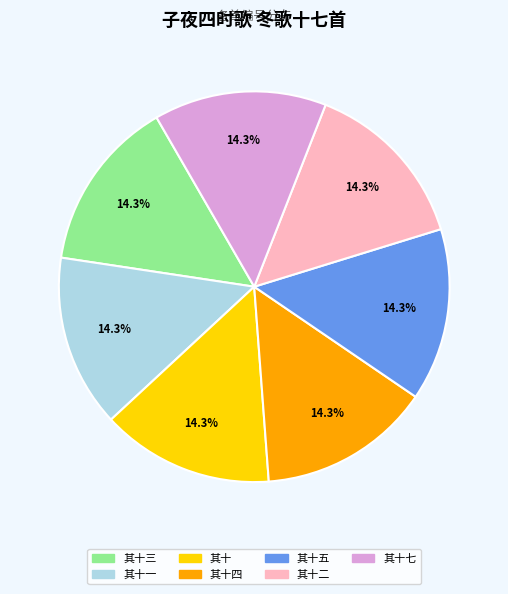

Does any single category account for the majority?

No